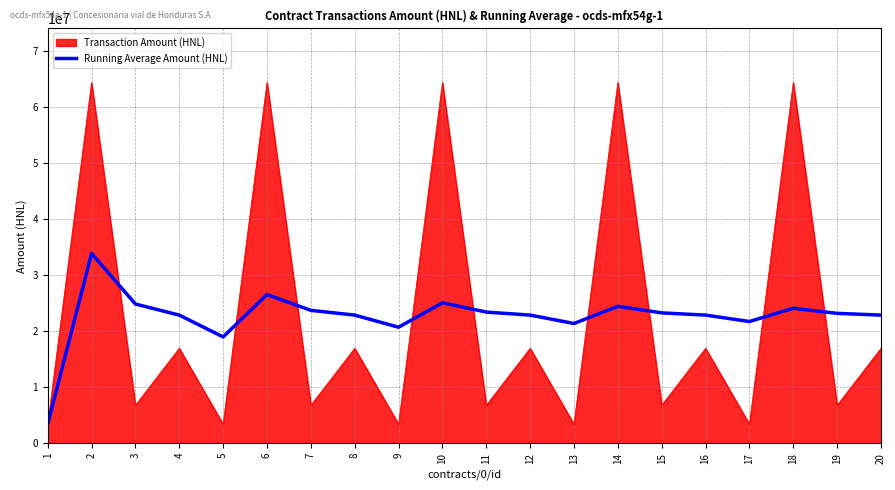

Rank the series by their maximum value, from lowest to highest.

Running Average Amount (HNL), Transaction Amount (HNL)